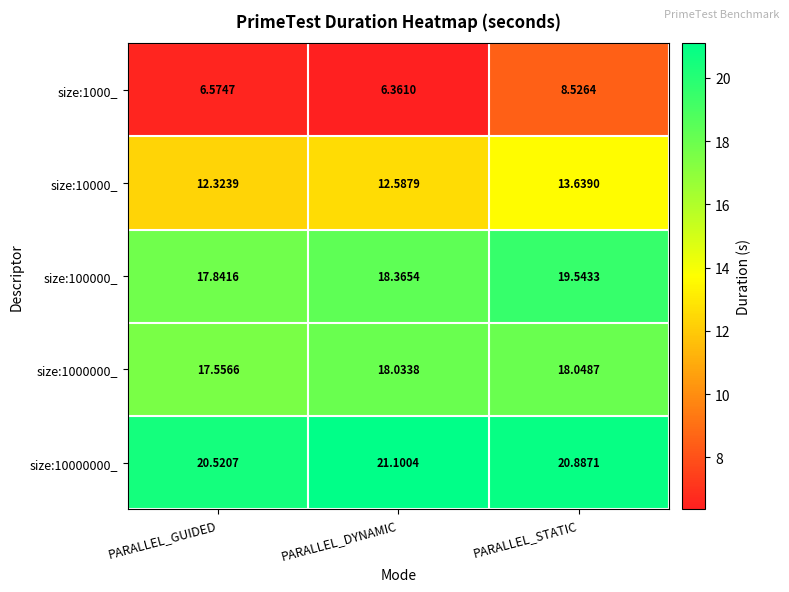

Which label corresponds to the largest value in the chart?

PARALLEL_DYNAMIC